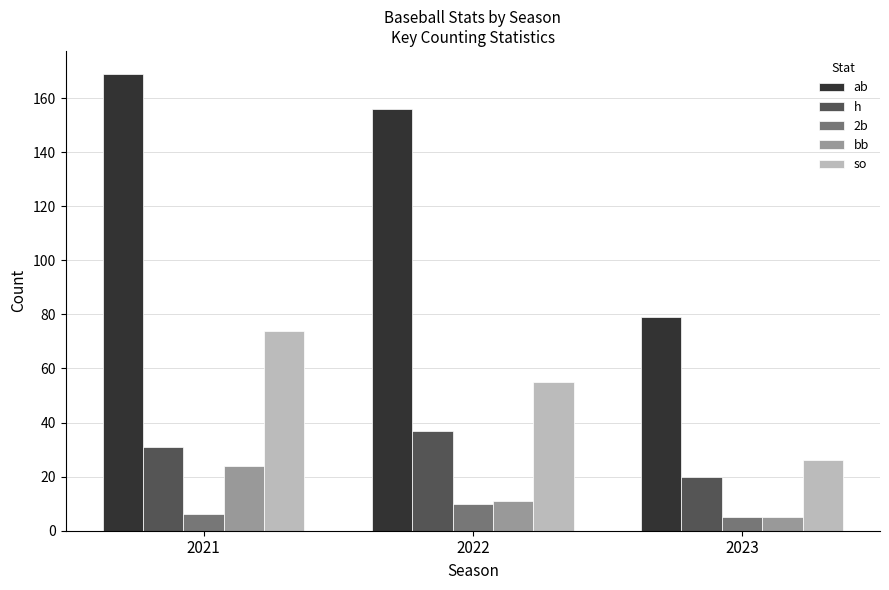

What is the difference between the maximum and minimum values in the bb series?

19